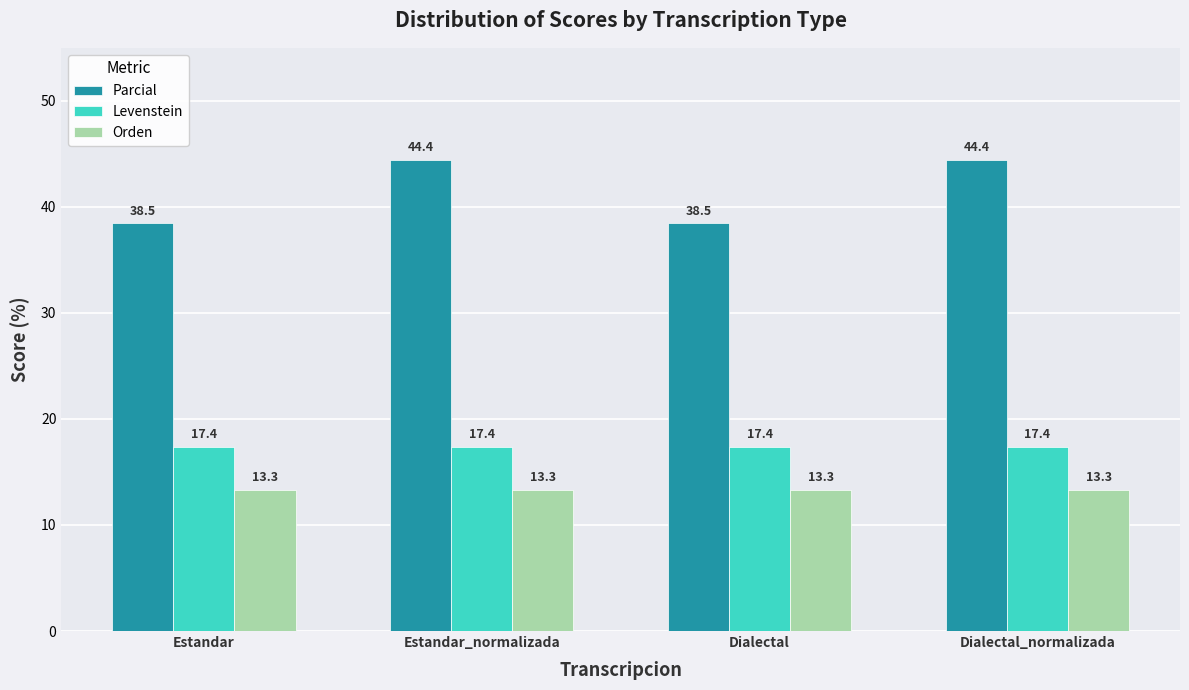

At Estandar_normalizada, list the series in order from largest to smallest.

Parcial, Levenstein, Orden